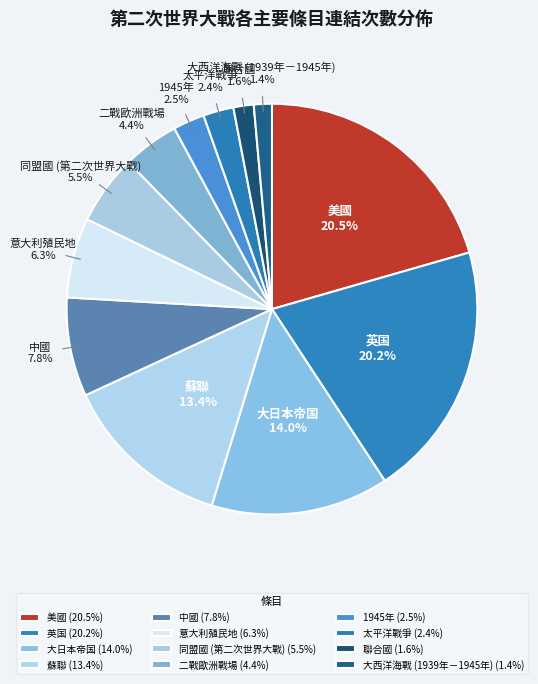

What percentage is NOT represented by 同盟國 (第二次世界大戰)?

94.5%